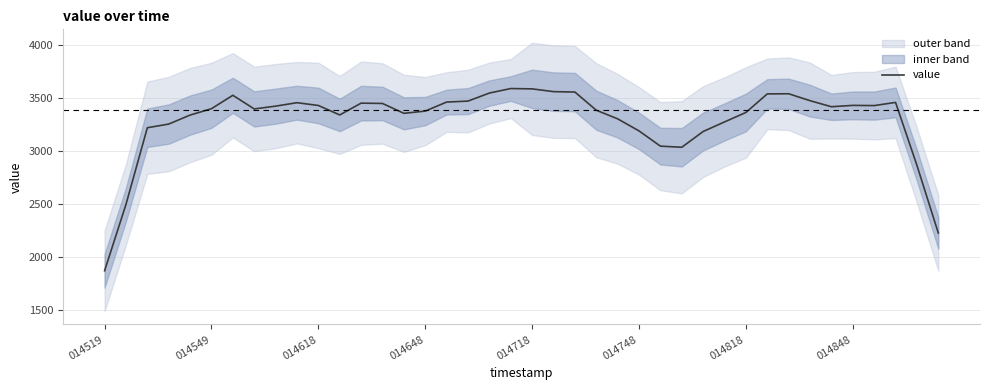

What is the change in value from 9 to 19?

+133.1